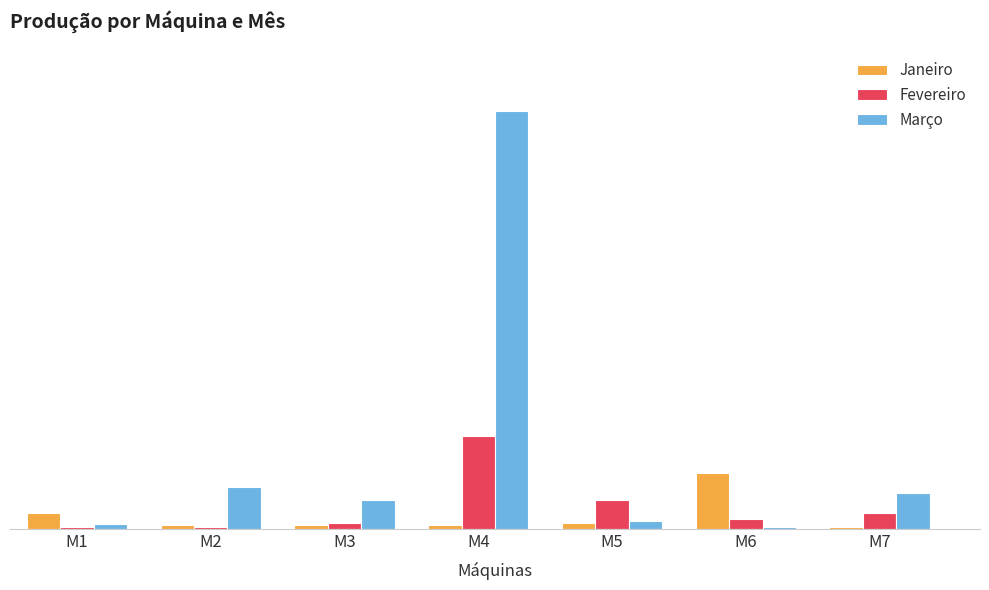

At which label does Março first exceed 4589?

M2